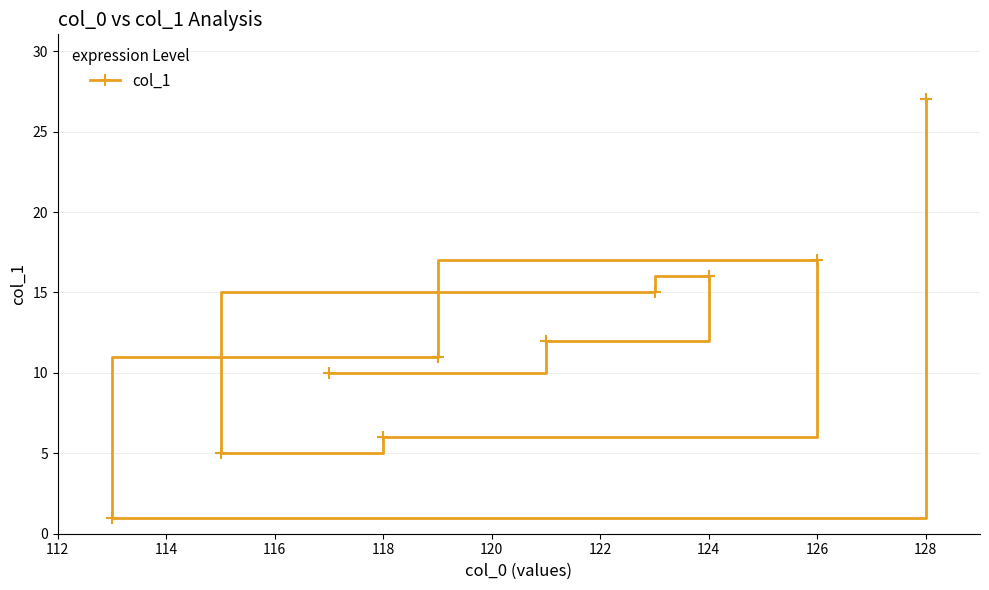

How many distinct data groups are displayed?

1